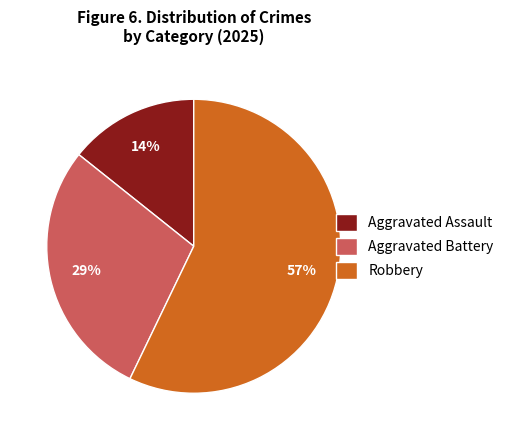

Count the number of slices in the pie.

3